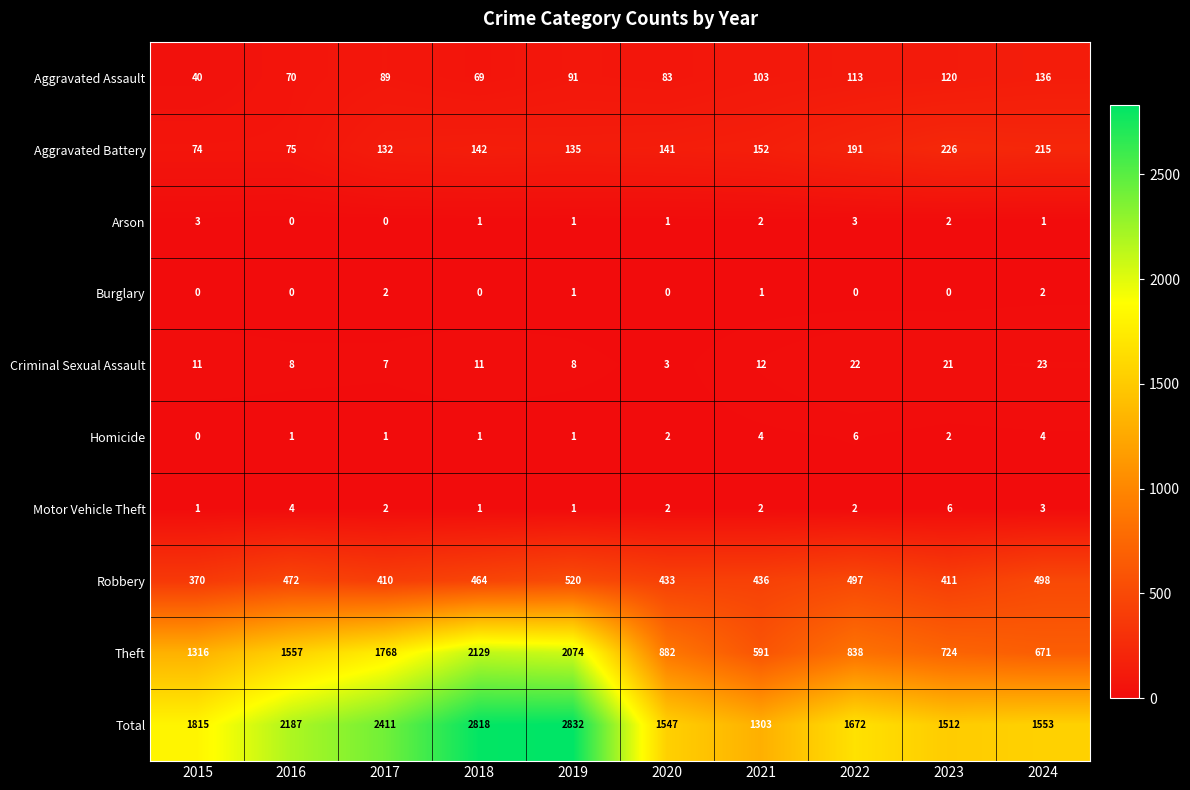

At which category does the chart reach its peak across all series?

2019